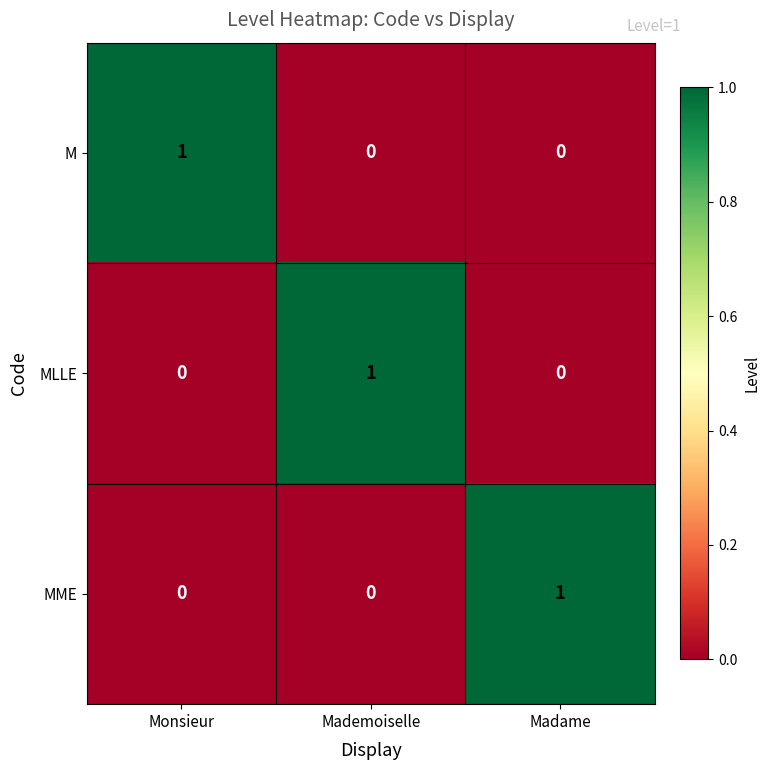

How many MLLE values are between 0 and 1?

3